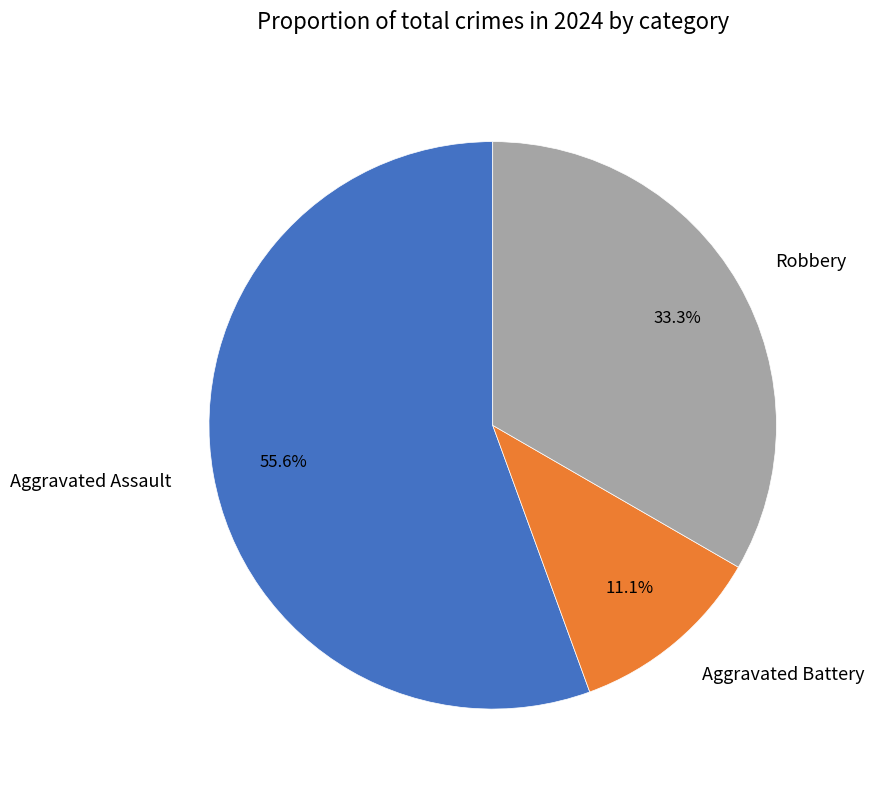

The Aggravated Battery slice represents 11% of the pie. True or false?

True